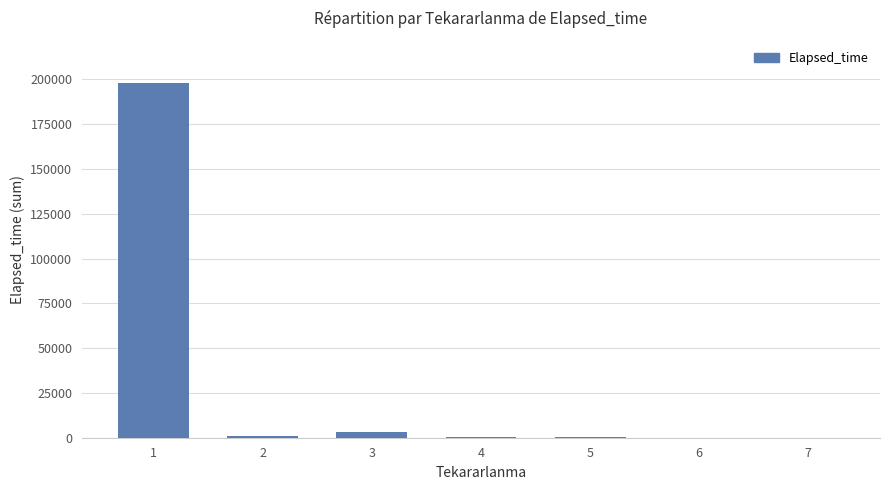

Between 1 and 6, which is larger?

1